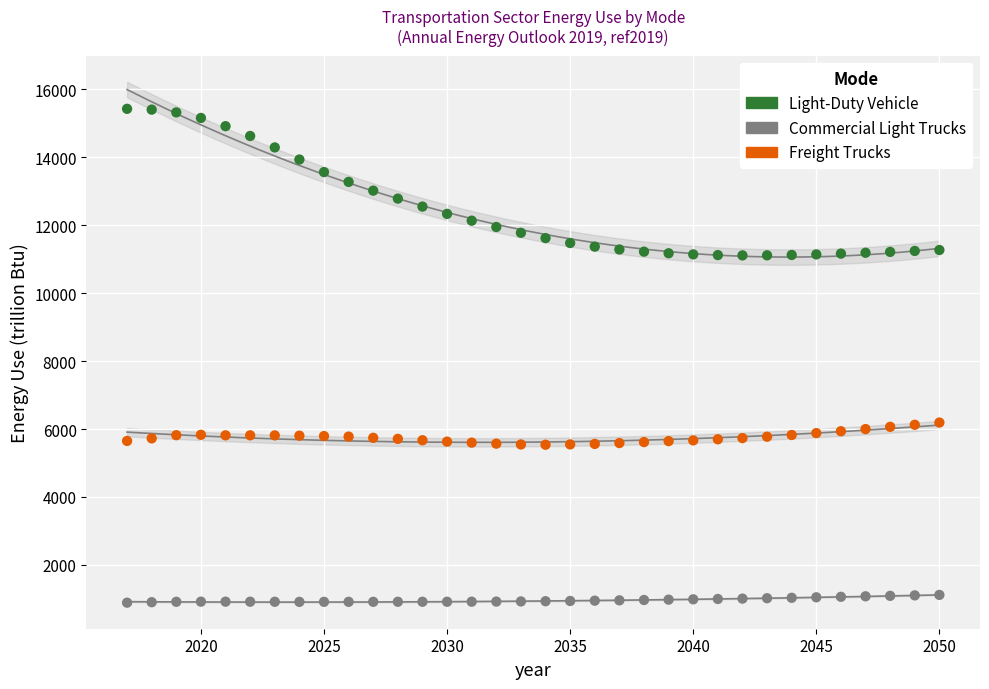

What are all the series names shown in the legend?

Light-Duty Vehicle, Commercial Light Trucks, Freight Trucks